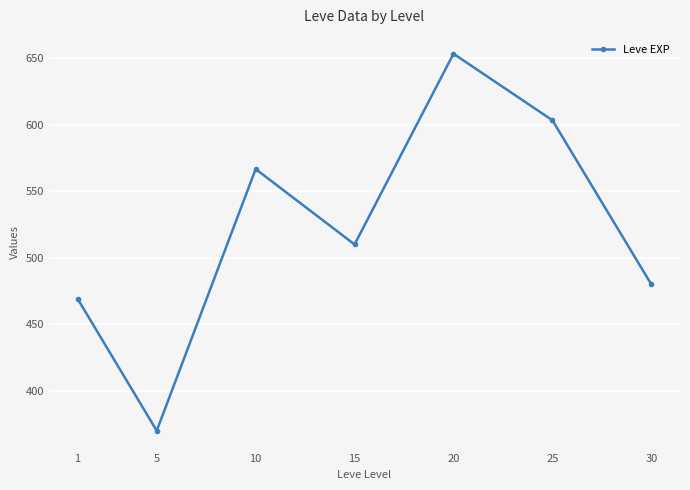

Where is the first local minimum?

5